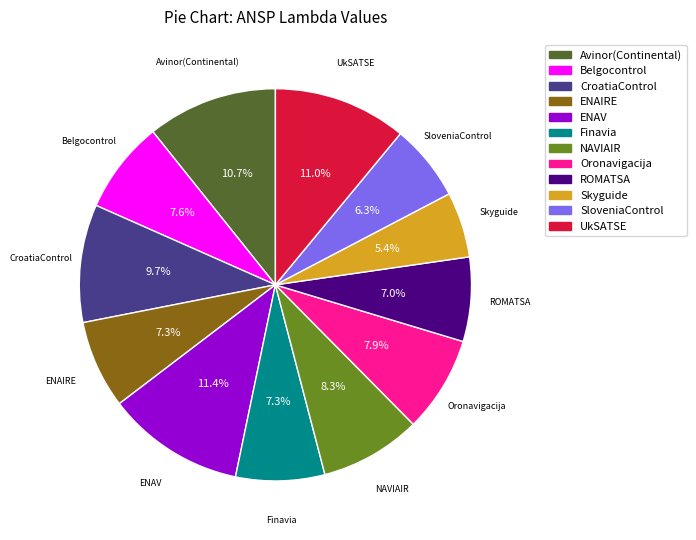

What portion of the pie excludes Oronavigacija?

92.1%